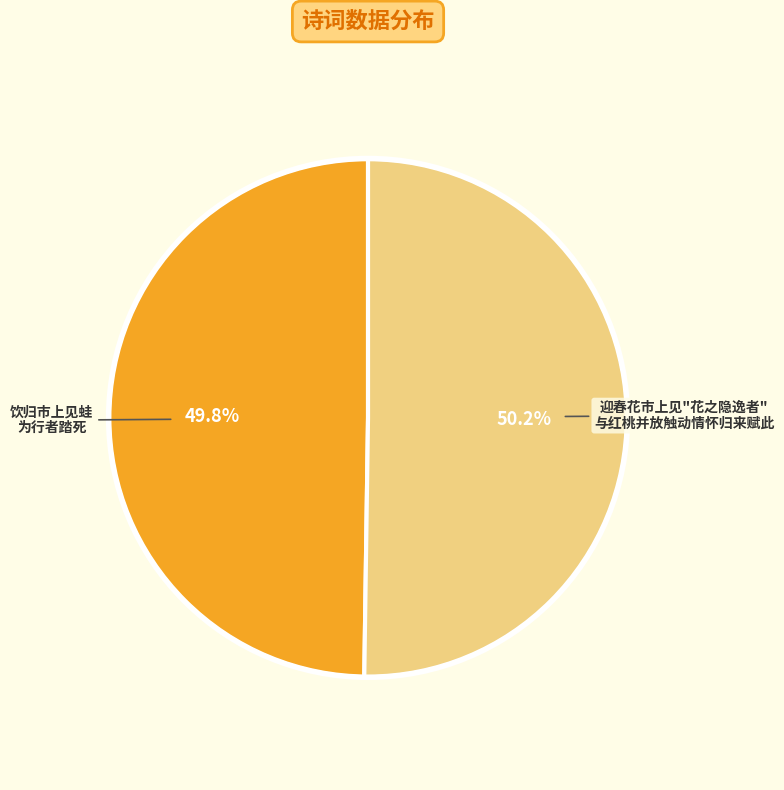

How many segments does this pie chart have?

2